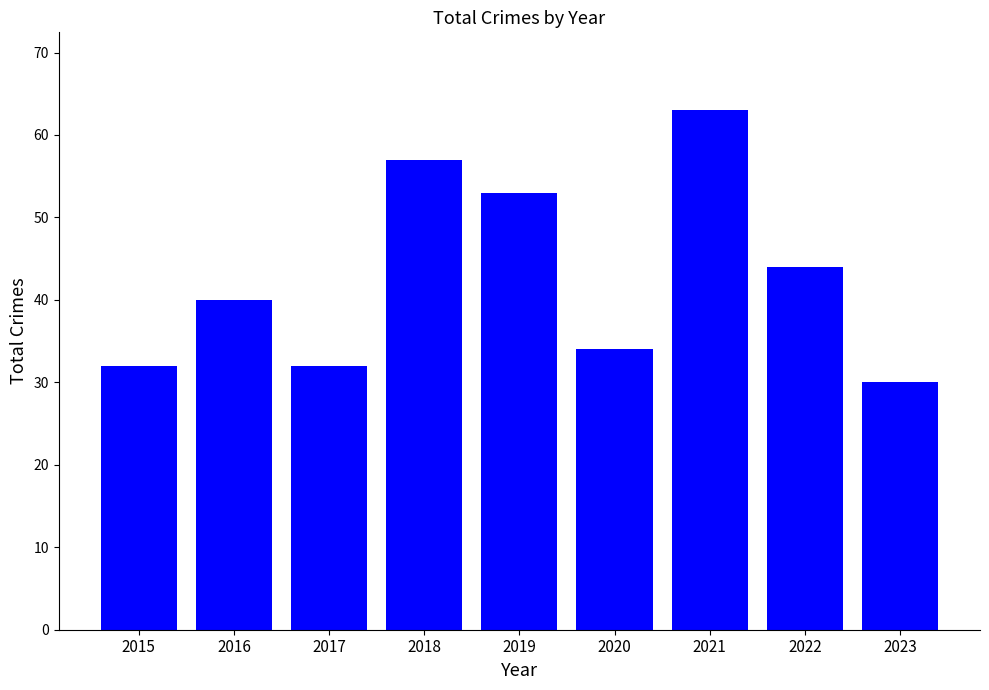

Approximately how many times larger is the value at 2016 compared to 2020?

1.2